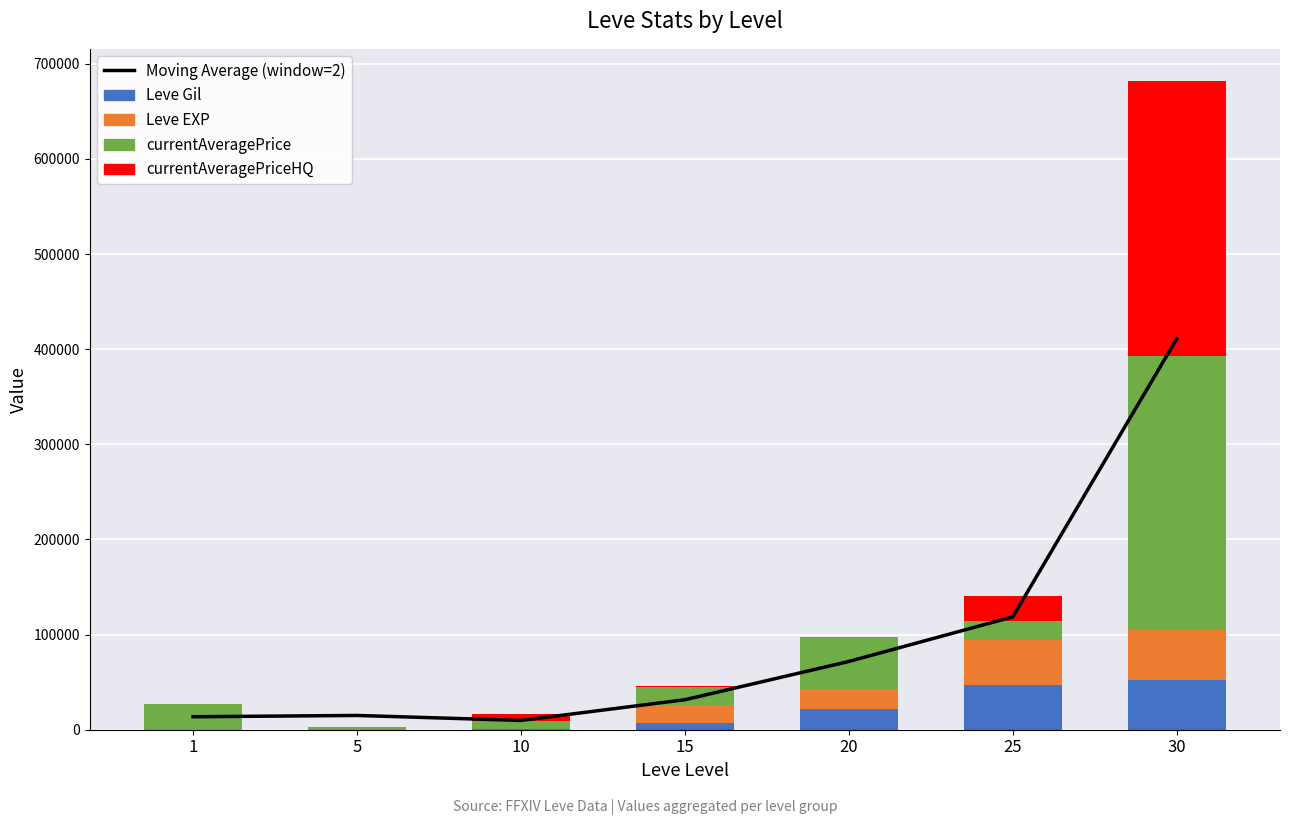

At which label does Leve Gil first exceed 7170?

20